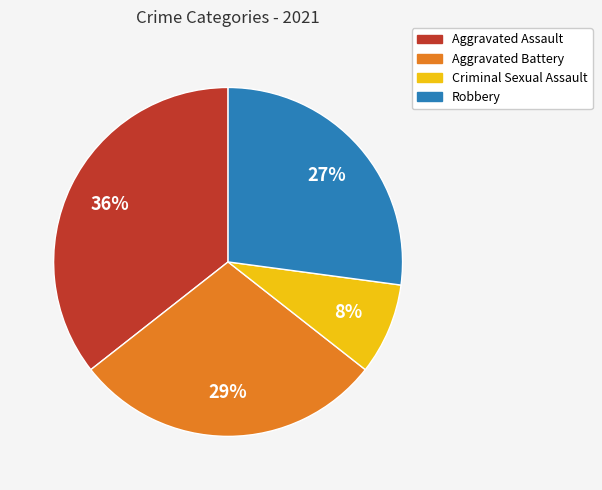

What percentage is the Aggravated Assault slice, to the nearest percent?

36%